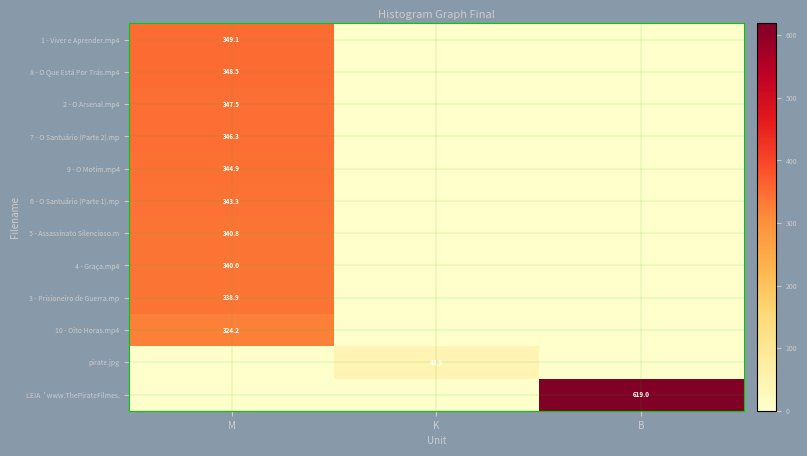

The pirate.jpg series shows 27.4 at K. True or false?

False